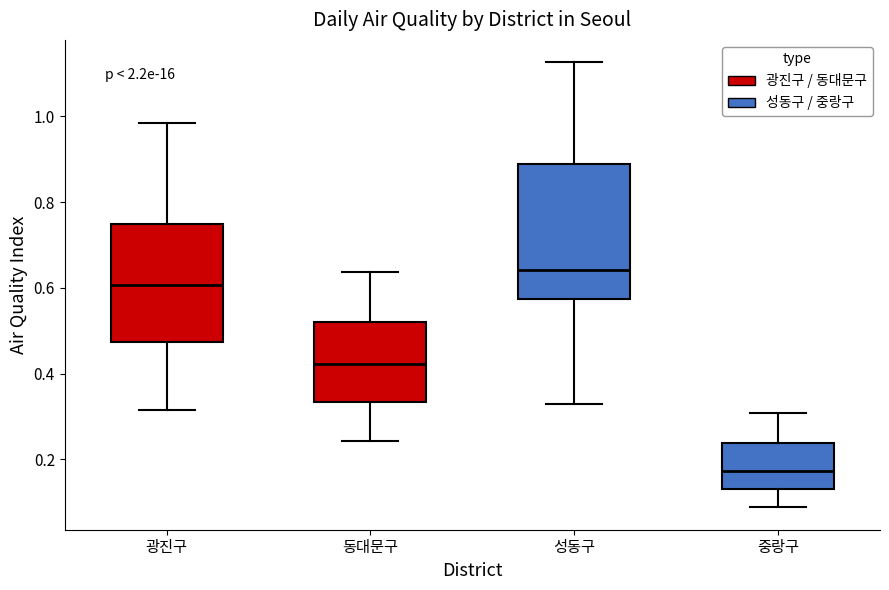

Reading left to right, read every box against the y-axis: the position of its median line, the range the box covers, and the ends of its whiskers. The values are not printed on the chart, so give them approximately, as read against the axis.

광진구: median 0.60, box 0.48 to 0.74, whiskers 0.32 to 0.98
동대문구: median 0.42, box 0.34 to 0.52, whiskers 0.24 to 0.64
성동구: median 0.64, box 0.58 to 0.88, whiskers 0.32 to 1.12
중랑구: median 0.18, box 0.14 to 0.24, whiskers 0.08 to 0.30